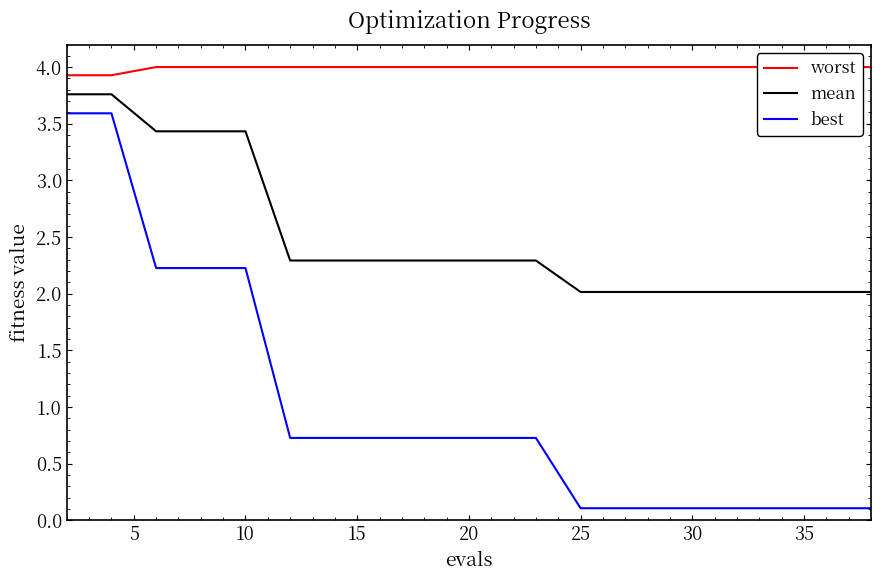

Reading left to right, list all the values displayed in this chart.

worst: 3.9	3.9	4.0	4.0	4.0	4.0	4.0	4.0	4.0	4.0	4.0	4.0	4.0	4.0	4.0	4.0	4.0	4.0	4.0	4.0
mean: 3.8	3.8	3.4	3.4	3.4	2.3	2.3	2.3	2.3	2.3	2.3	2.3	2.0	2.0	2.0	2.0	2.0	2.0	2.0	2.0
best: 3.6	3.6	2.2	2.2	2.2	0.7	0.7	0.7	0.7	0.7	0.7	0.7	0.1	0.1	0.1	0.1	0.1	0.1	0.1	0.1